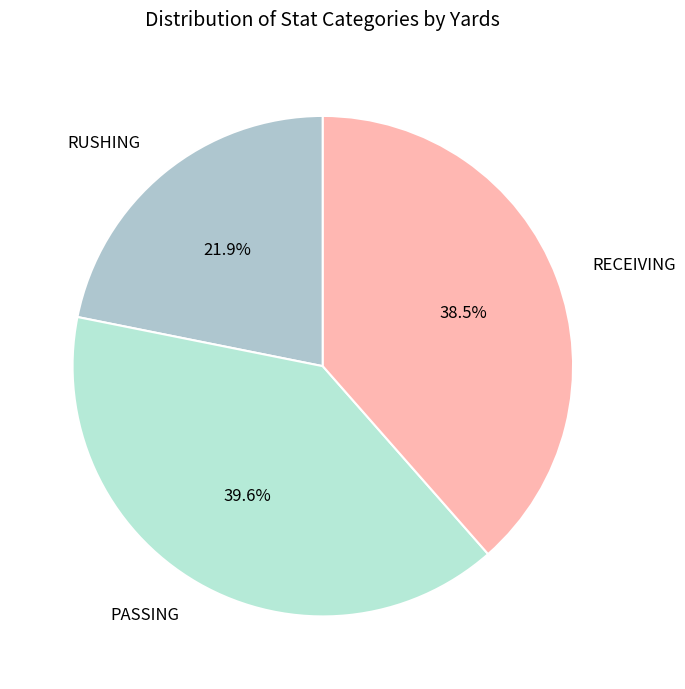

Does any single category account for the majority?

No